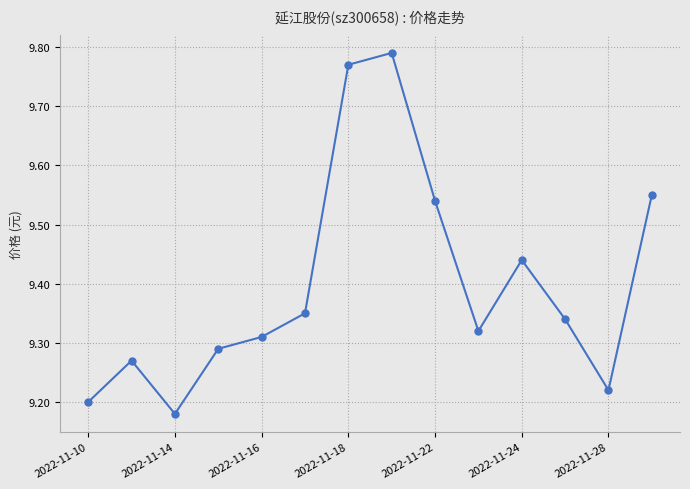

How many lines are shown in the chart?

1